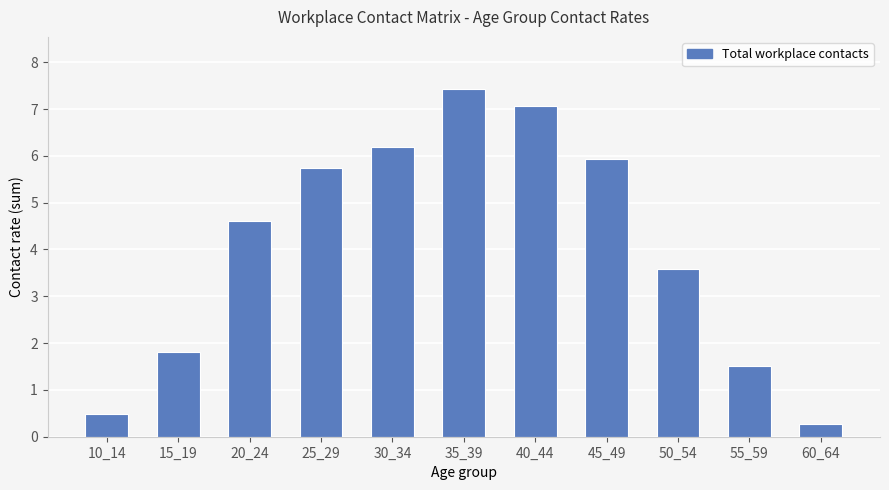

What is the approximate value at 30_34?

6.2